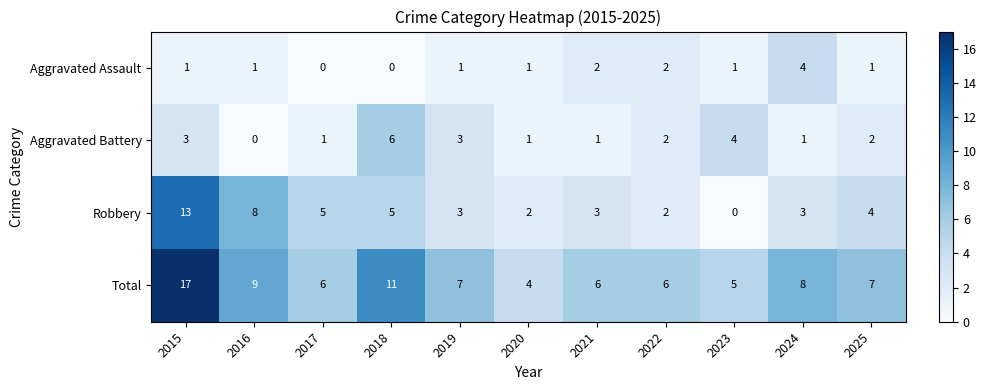

Which series has the largest total across all categories?

Total